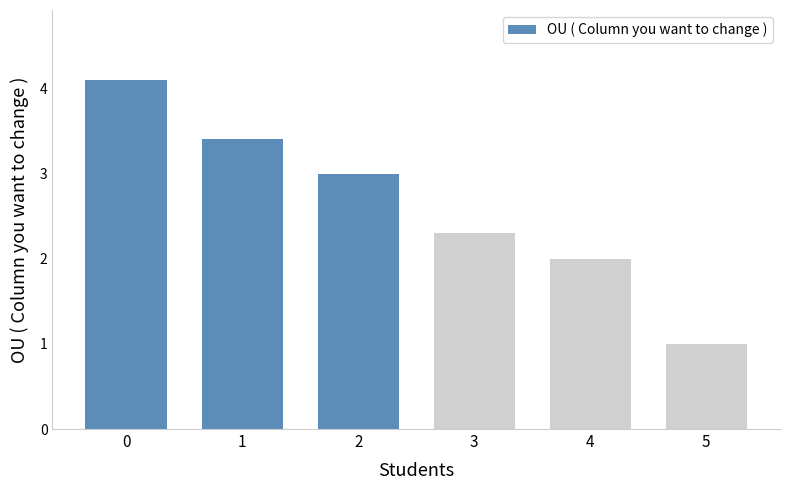

What is the sum of the values at 3 and 1?

5.7